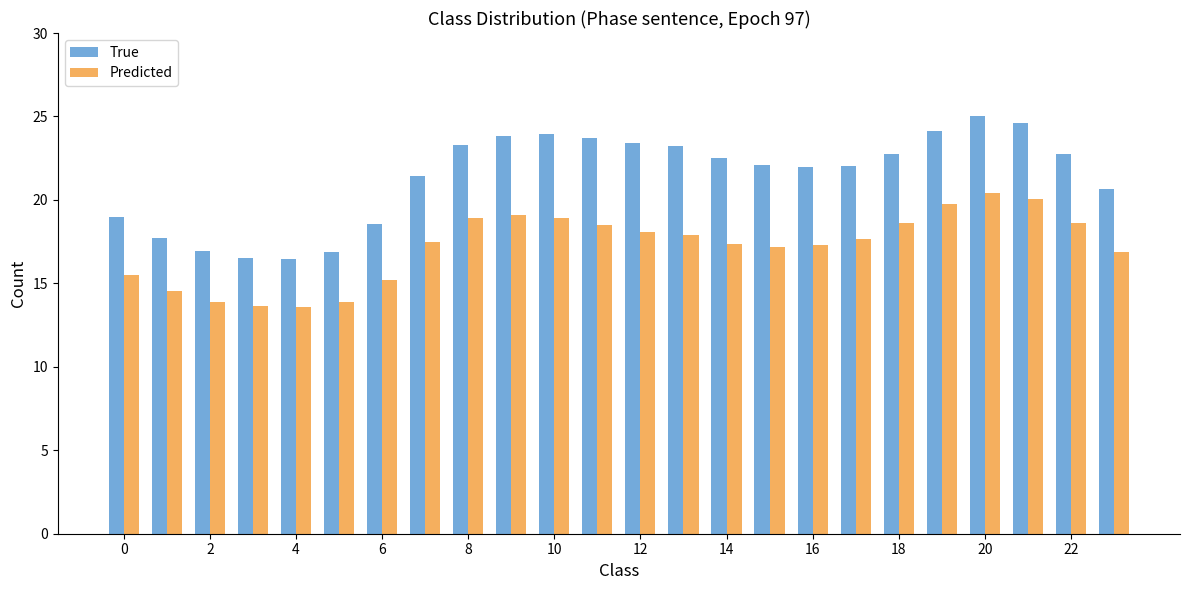

Are the bars horizontal?

No